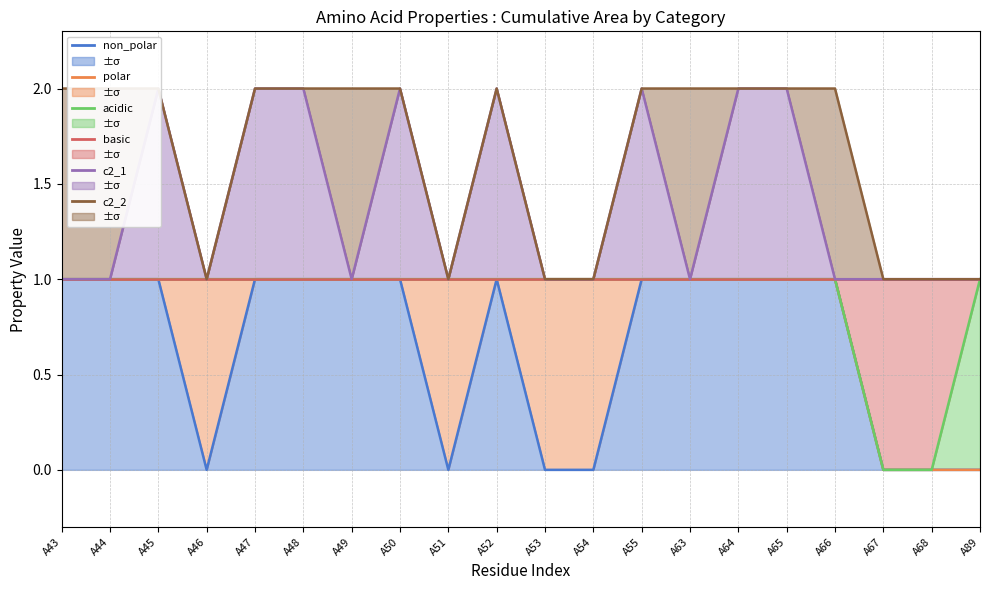

What is the sum of all c2_2 values?

33